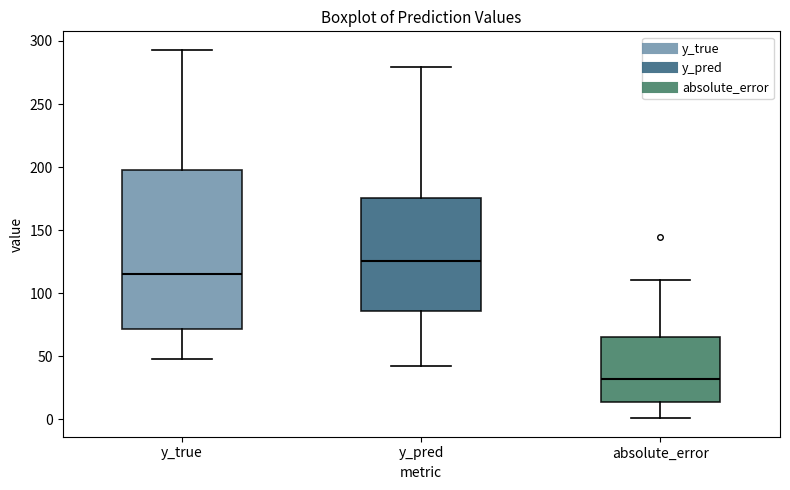

Comparing the boxes themselves (not the whiskers), which one is the tallest?

y_true